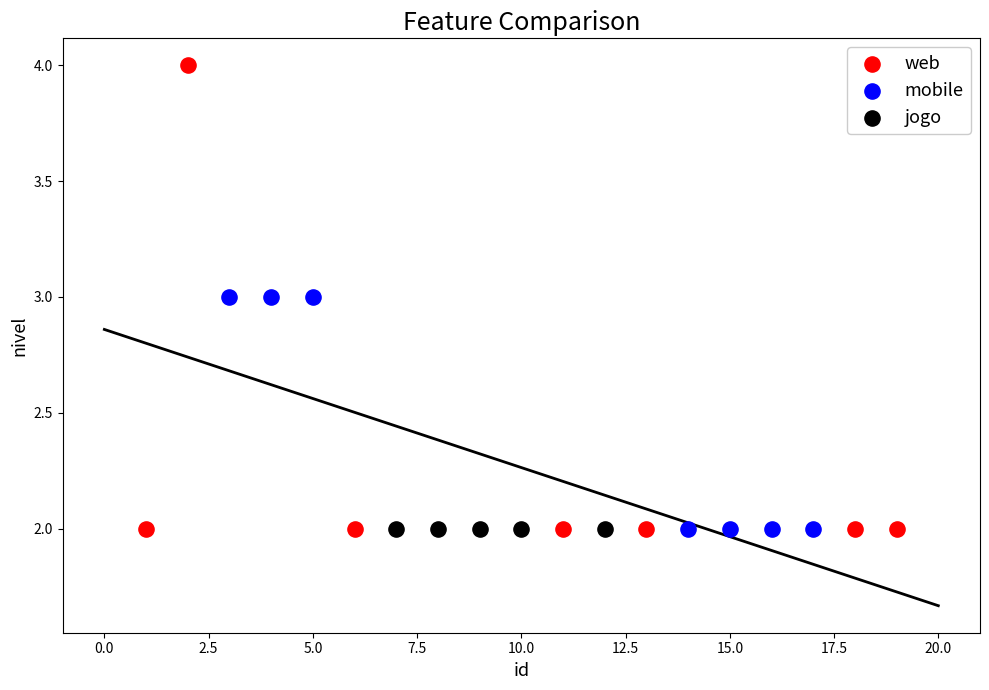

Which series contains the highest Y value?

web